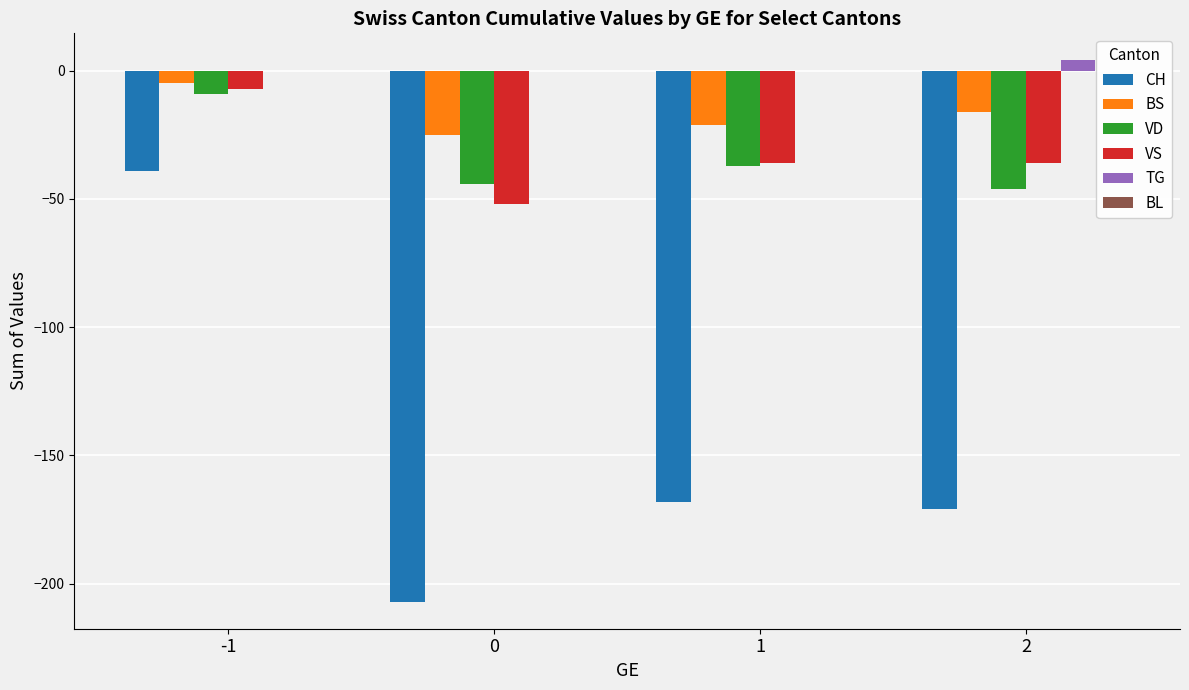

How many series are shown in this chart?

5